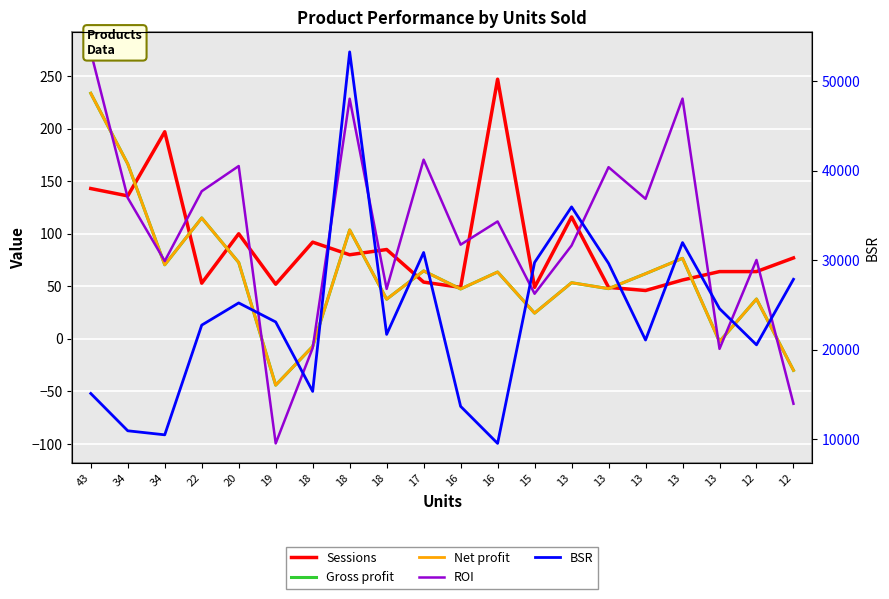

How many interior local valleys does the Net profit series have?

7